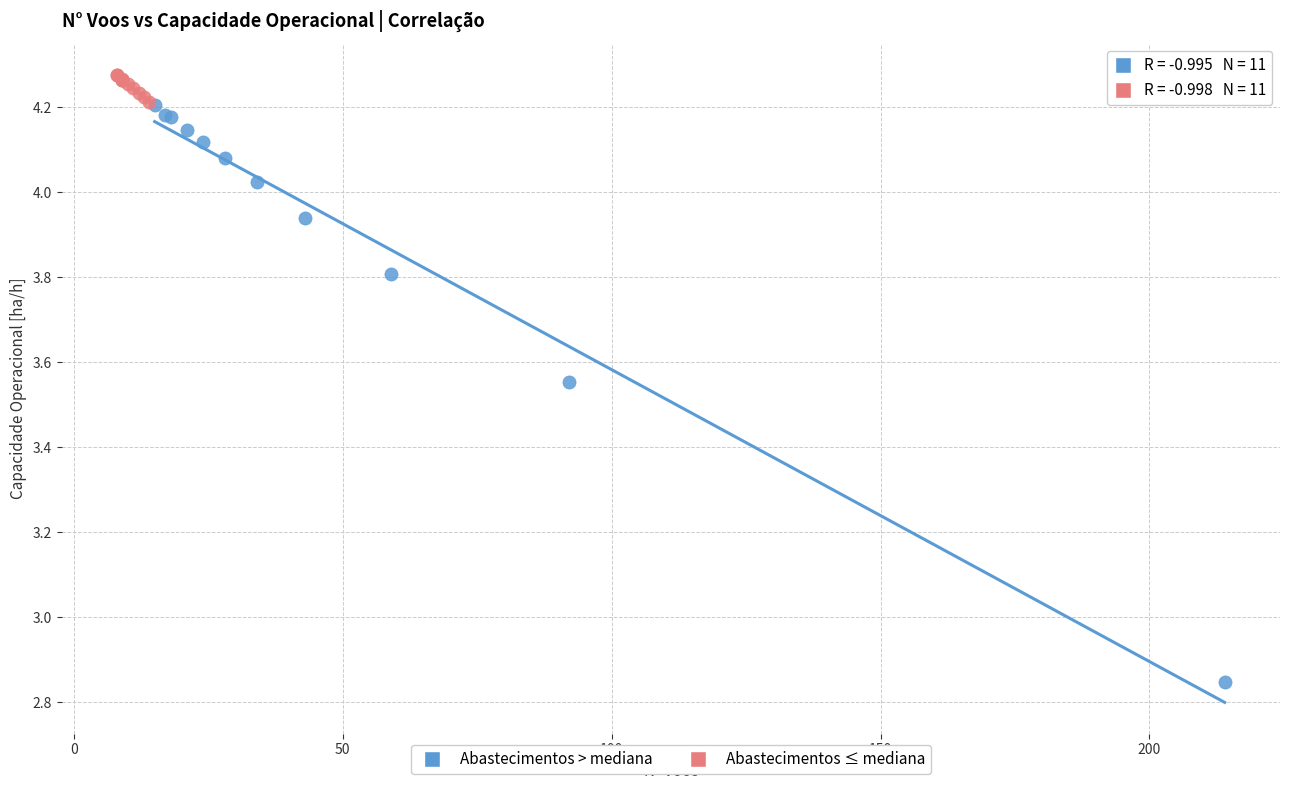

Which series contains the lowest Y value?

Abastecimentos > mediana